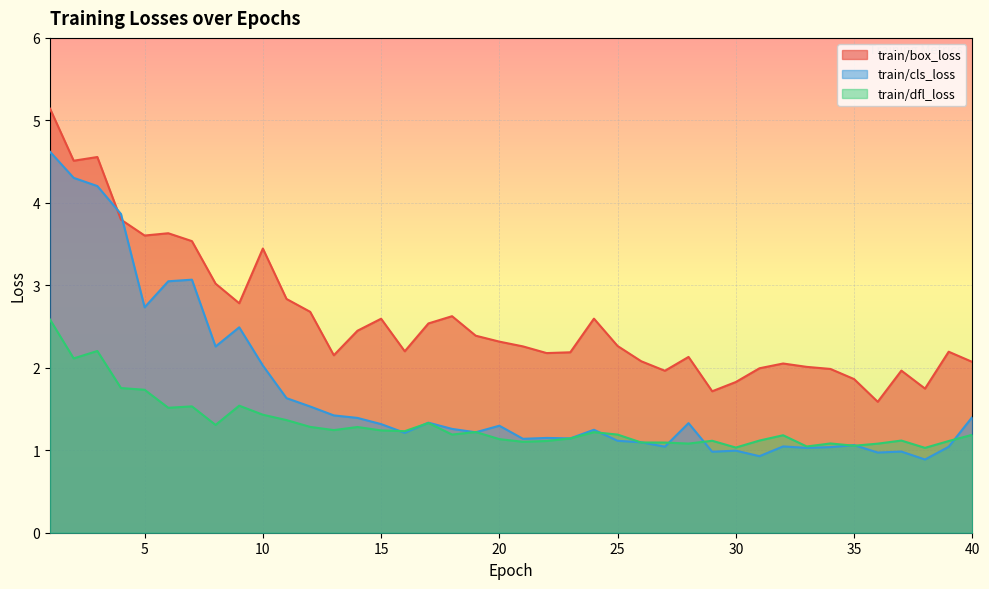

What is the value of the train/cls_loss point at the 14th from the left?

1.4